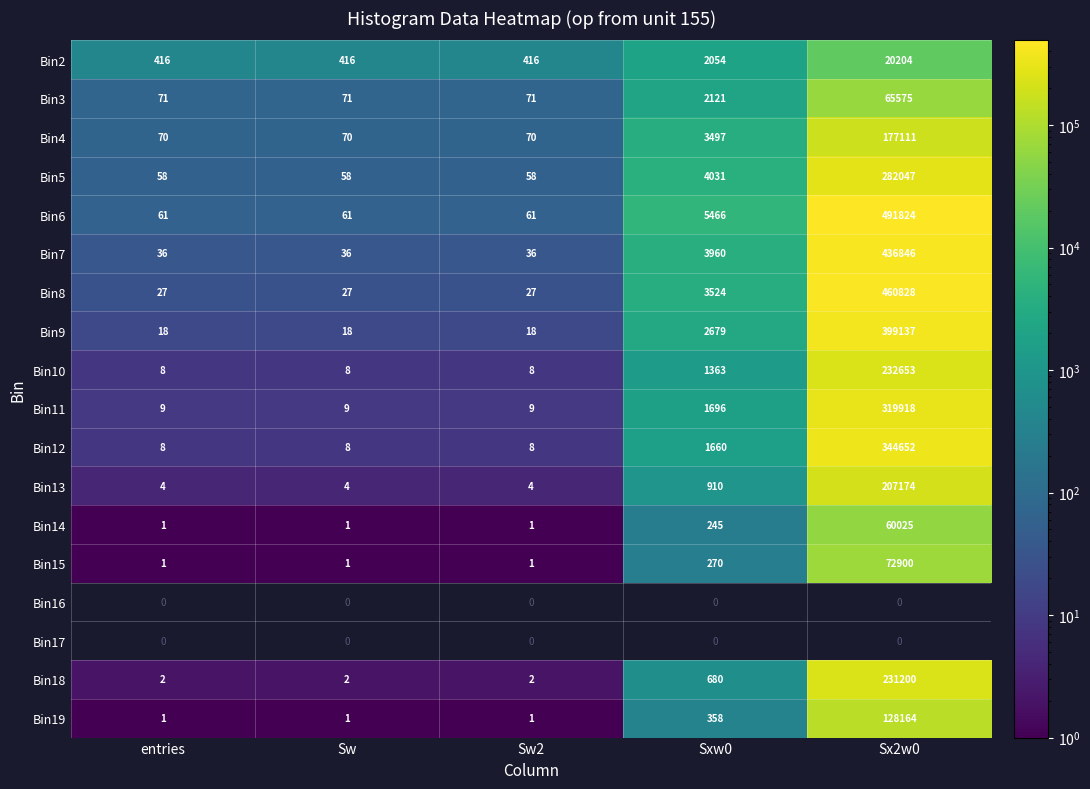

At which label is Bin5 closest to 141052?

Sxw0